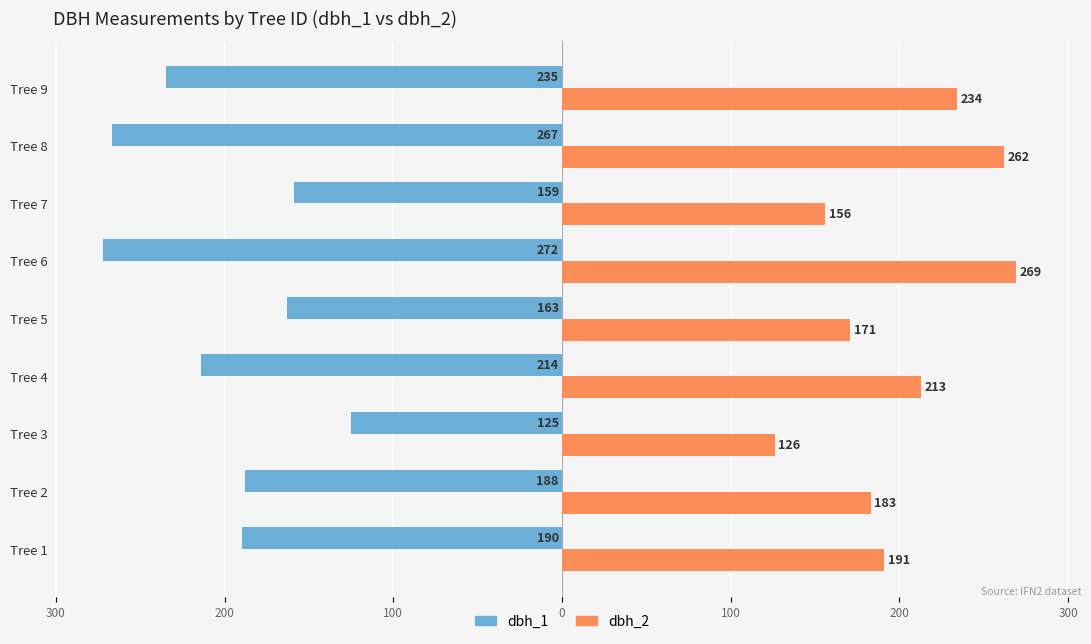

Reading left to right, list all the values displayed in this chart.

dbh_1: -190	-188	-125	-214	-163	-272	-159	-267	-235
dbh_2: 191	183	126	213	171	269	156	262	234